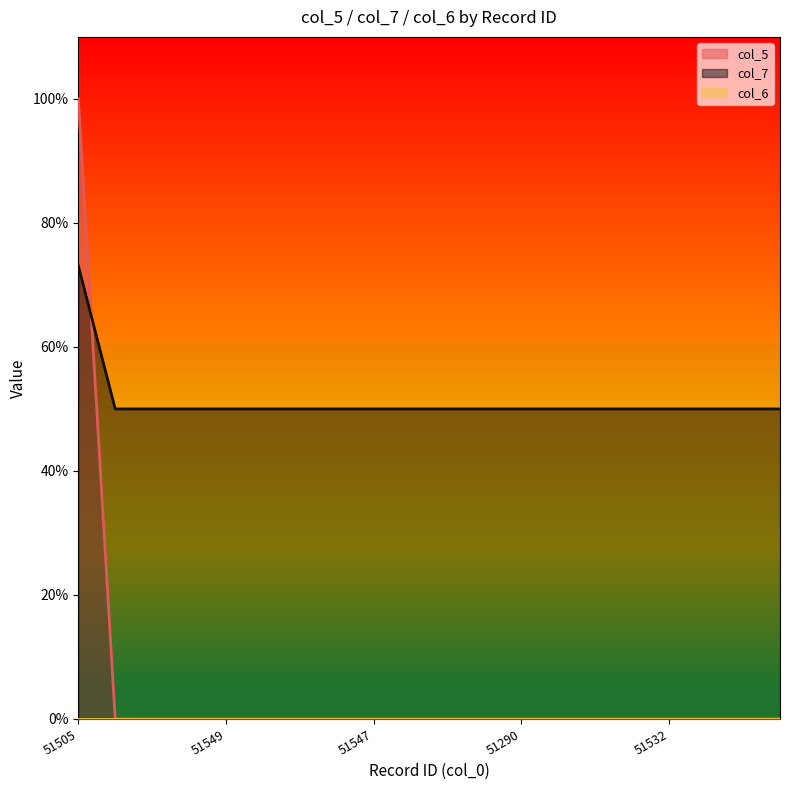

Is the value of col_5 at 51533 greater than the value of col_7 at 51290?

No